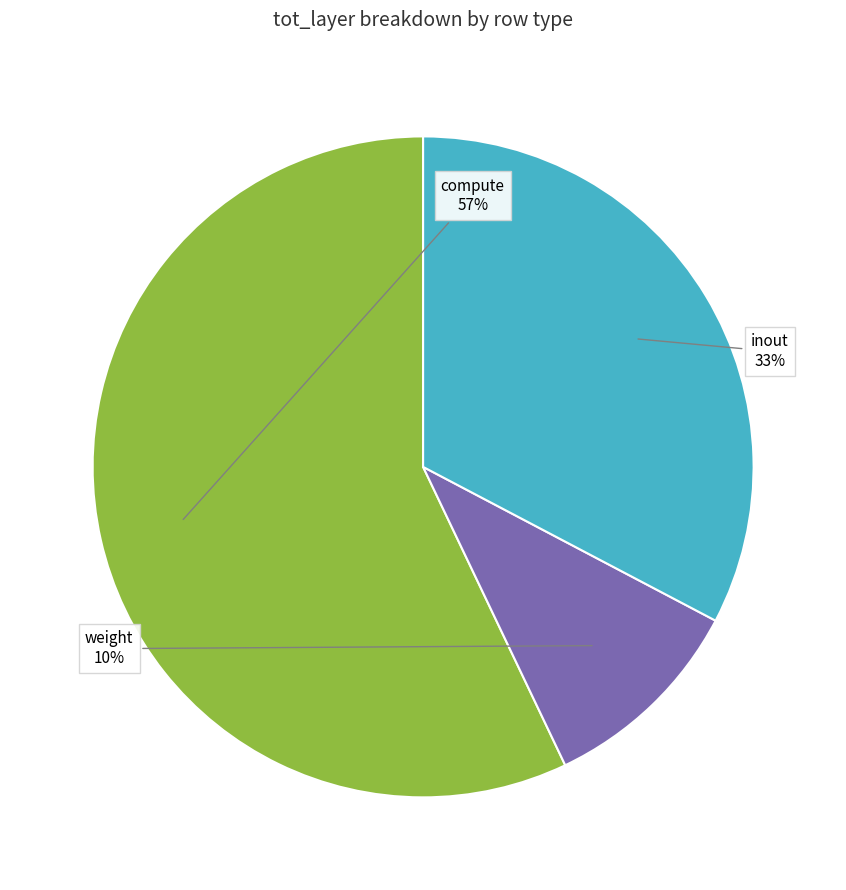

Does any single category account for the majority?

Yes